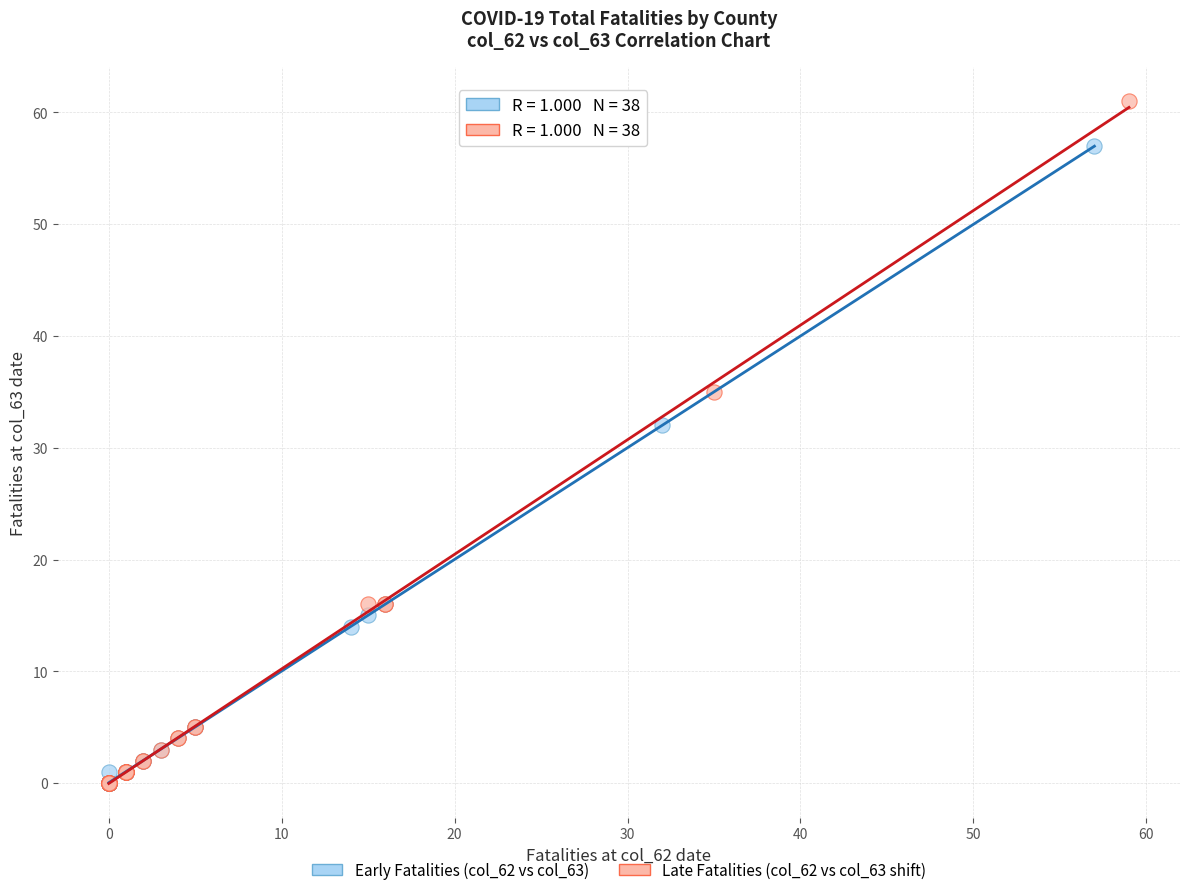

Which series contains the highest Y value?

Late Fatalities (col_62 vs col_63 shift)